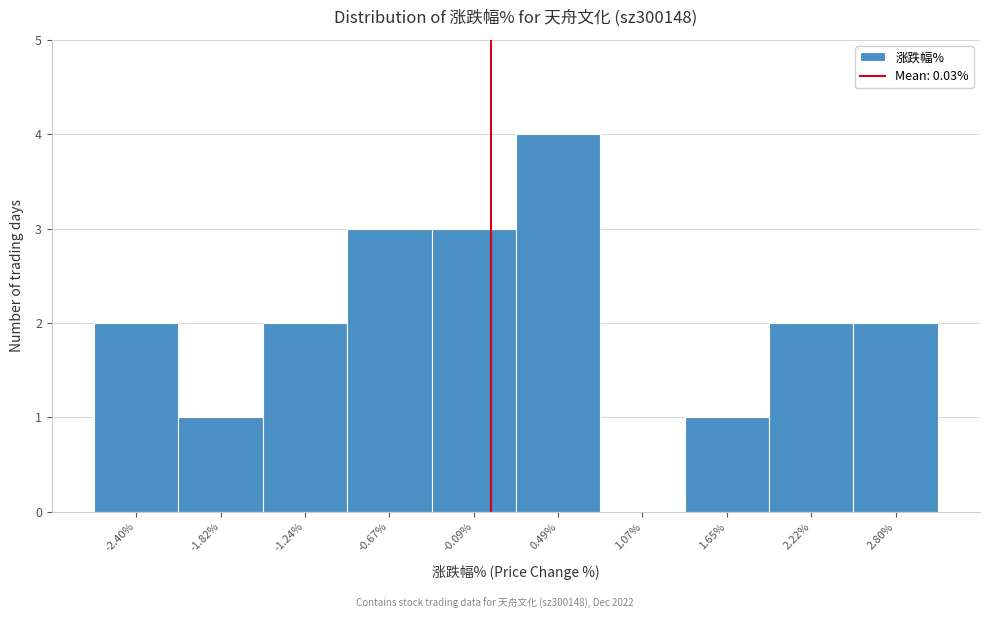

Reading left to right, list every bar in this chart as the range it spans on the x-axis followed by its height. Neither the bar edges nor the heights are printed on the chart, so give them approximately, as read against the axes.

-2.7 to -2.1: 2
-2.1 to -1.5: 1
-1.5 to -1.0: 2
-1.0 to -0.4: 3
-0.4 to 0.2: 3
0.2 to 0.8: 4
0.8 to 1.4: 0
1.4 to 1.9: 1
1.9 to 2.5: 2
2.5 to 3.1: 2